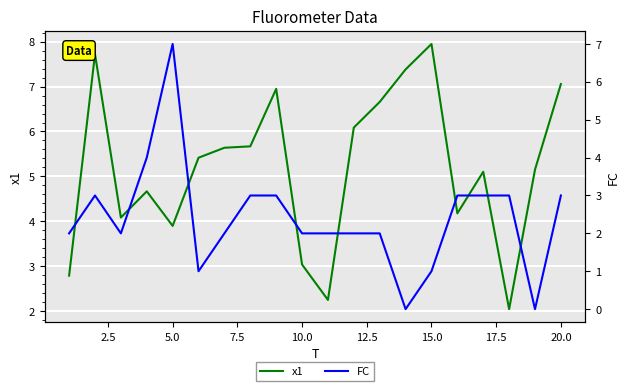

Is it true that x1 equals 12.3 at 15.0?

False